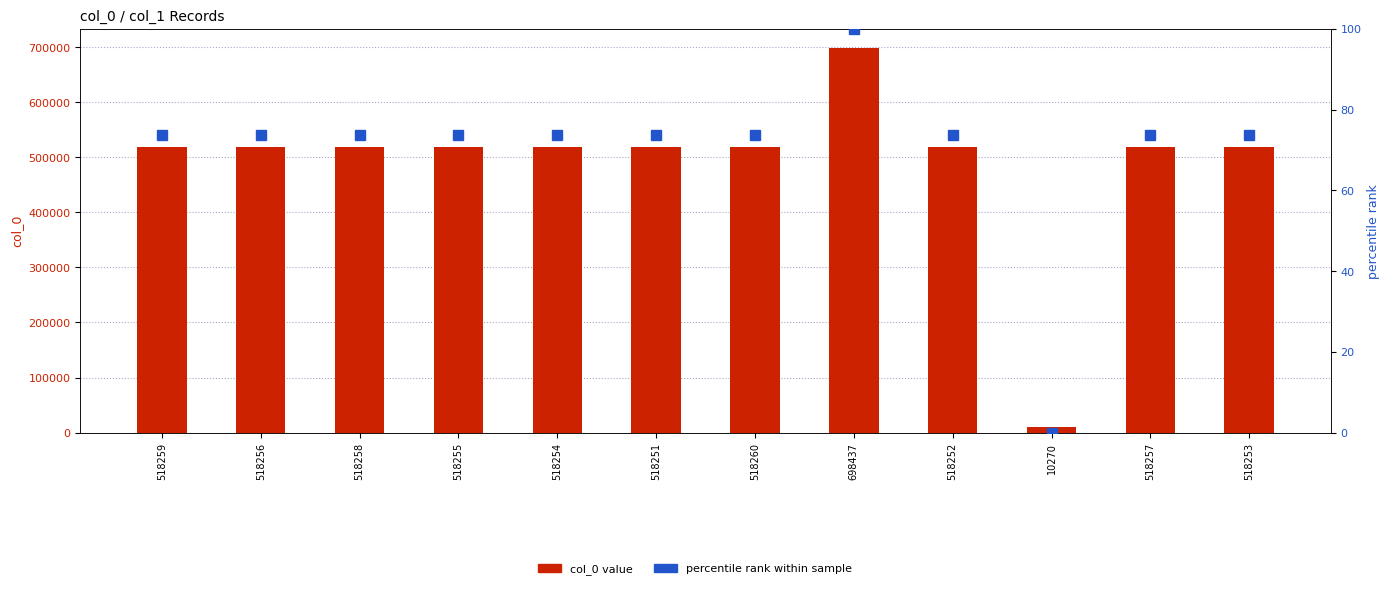

What is the difference between the col_0 value values at 698437 and 10270?

688167.0